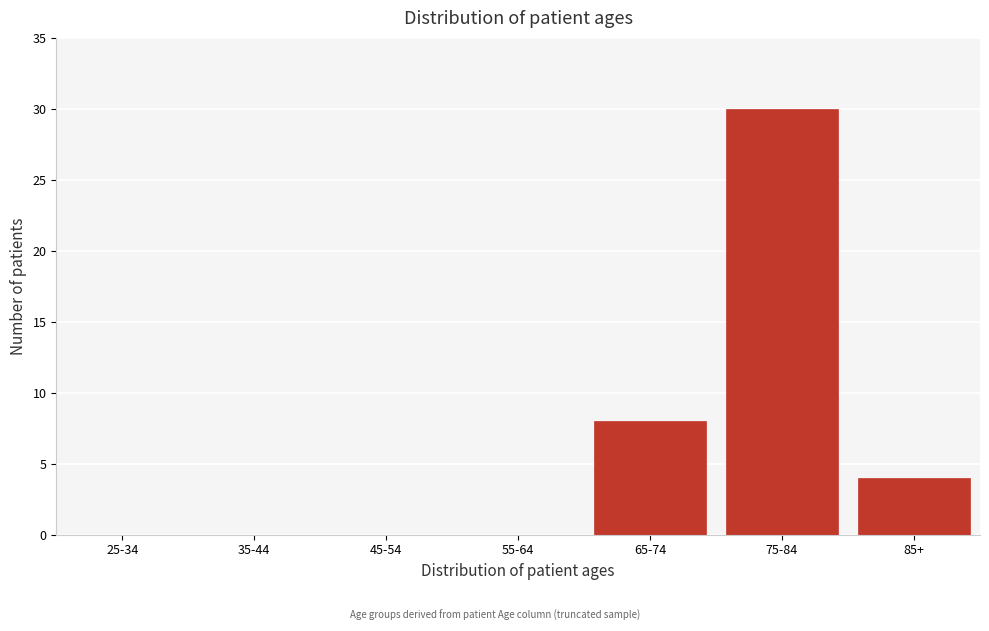

Reading left to right, transcribe all the data shown in this chart.

25-34=0	35-44=0	45-54=0	55-64=0	65-74=8	75-84=30	85+=4